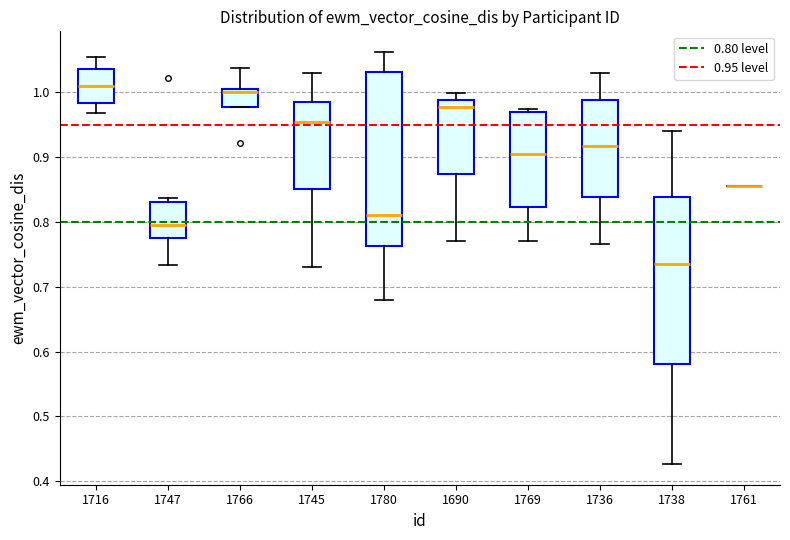

Reading left to right, transcribe this box plot: for each box, give where its median line is, the range the box spans, and where its two whiskers end, as read against the y-axis. The values are not printed on the chart, so give them approximately, as read against the axis.

1716: median 1.01, box 0.98 to 1.04, whiskers 0.97 to 1.05
1747: median 0.79, box 0.78 to 0.83, whiskers 0.73 to 0.84
1766: median 1.00, box 0.98 to 1.01, whiskers 0.98 to 1.04
1745: median 0.95, box 0.85 to 0.99, whiskers 0.73 to 1.03
1780: median 0.81, box 0.76 to 1.03, whiskers 0.68 to 1.06
1690: median 0.98, box 0.87 to 0.99, whiskers 0.77 to 1.00
1769: median 0.90, box 0.82 to 0.97, whiskers 0.77 to 0.98
1736: median 0.92, box 0.84 to 0.99, whiskers 0.77 to 1.03
1738: median 0.74, box 0.58 to 0.84, whiskers 0.43 to 0.94
1761: box collapsed to a line at 0.86, whiskers 0.86 to 0.86